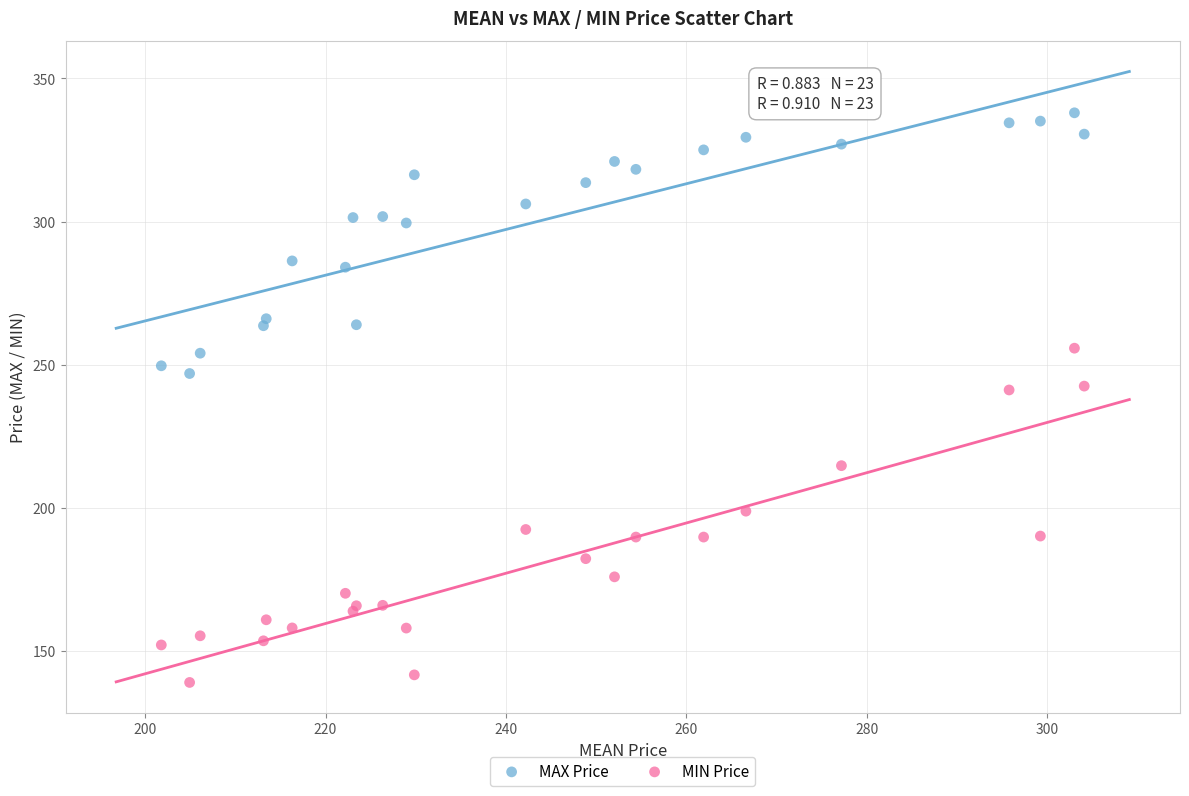

Which series has the widest spread of Y values?

MIN Price